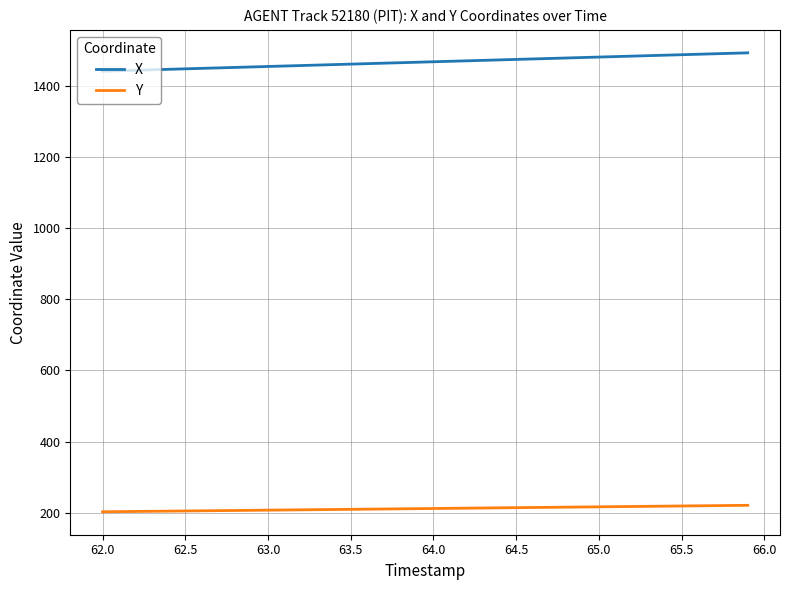

What is the greatest value displayed?

1493.8